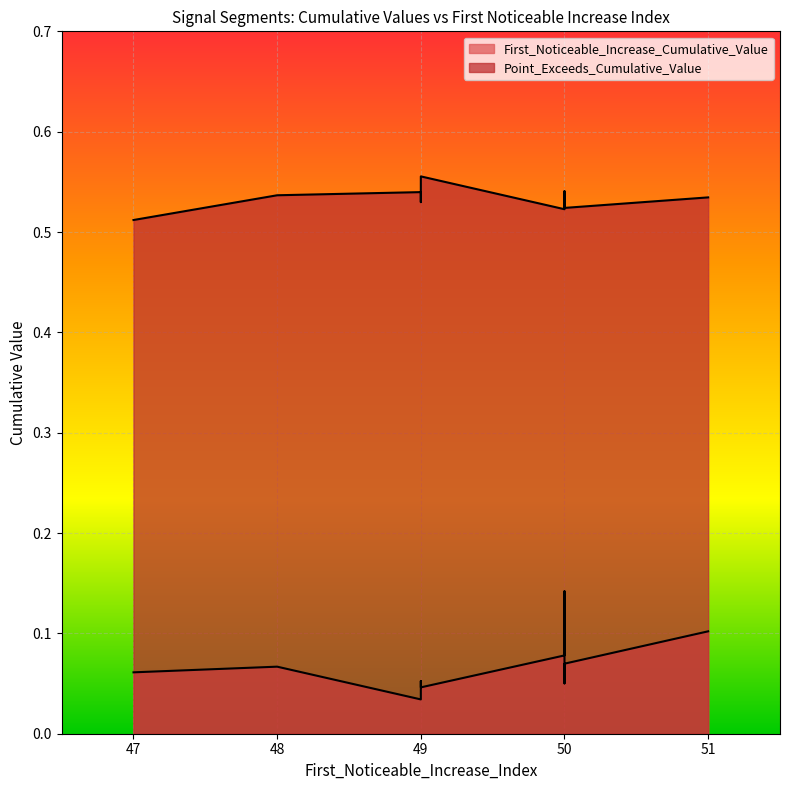

What are all the series names shown in the legend?

First_Noticeable_Increase_Cumulative_Value, Point_Exceeds_Cumulative_Value